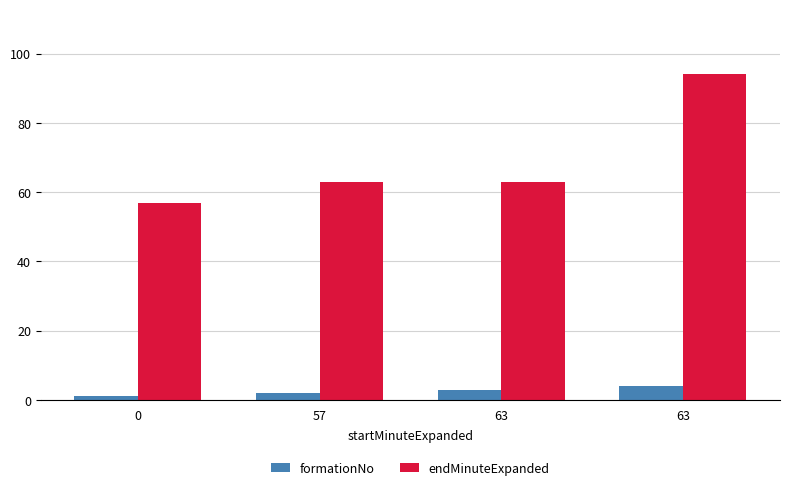

What are all the series names shown in the legend?

formationNo, endMinuteExpanded